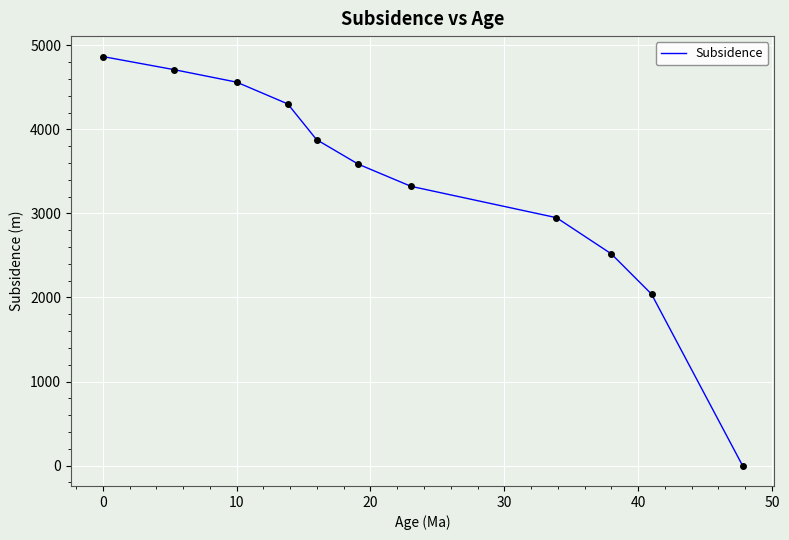

What is the difference between the maximum and minimum values?

4867.4